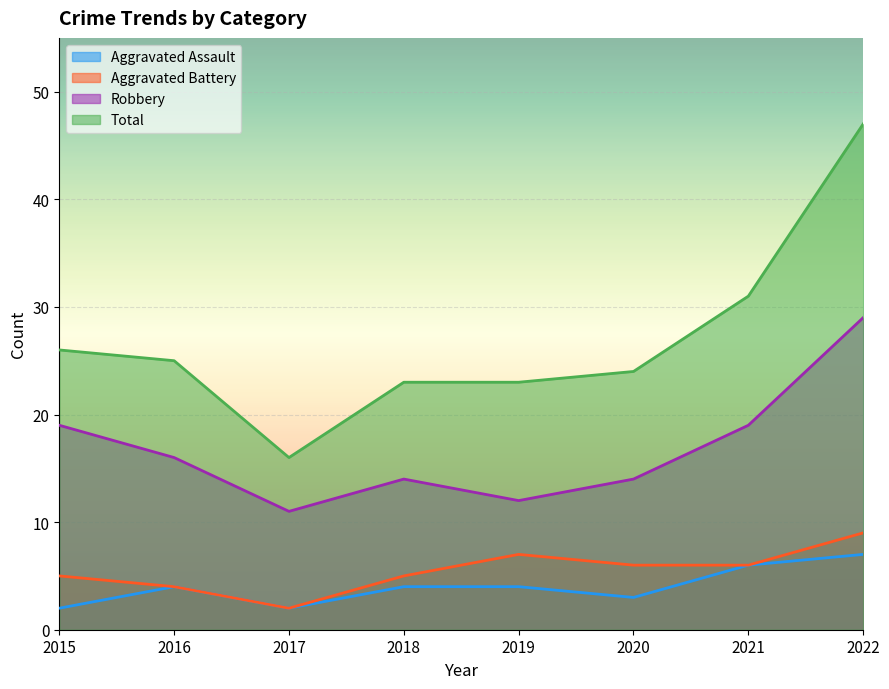

Is the value of Robbery at 2022 greater than the value of Aggravated Assault at 2018?

Yes